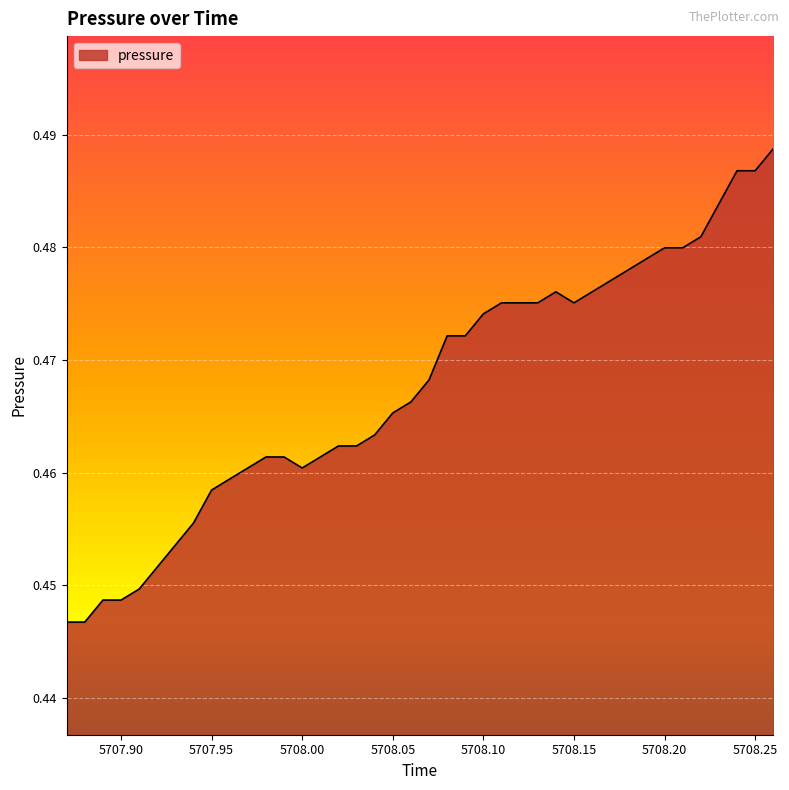

How many lines are shown in the chart?

1